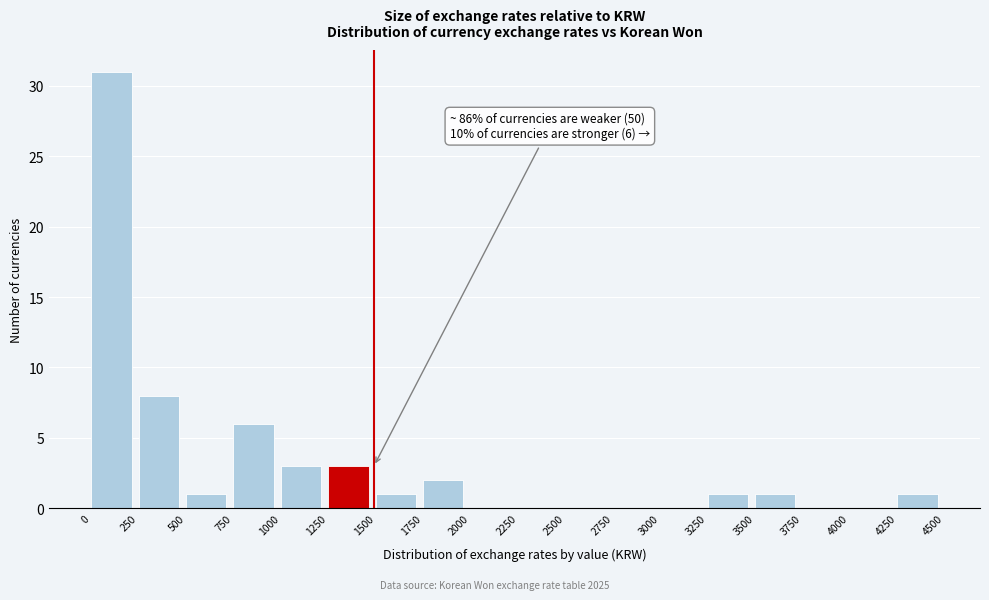

Which range on the x-axis has the tallest bar?

0 to 250